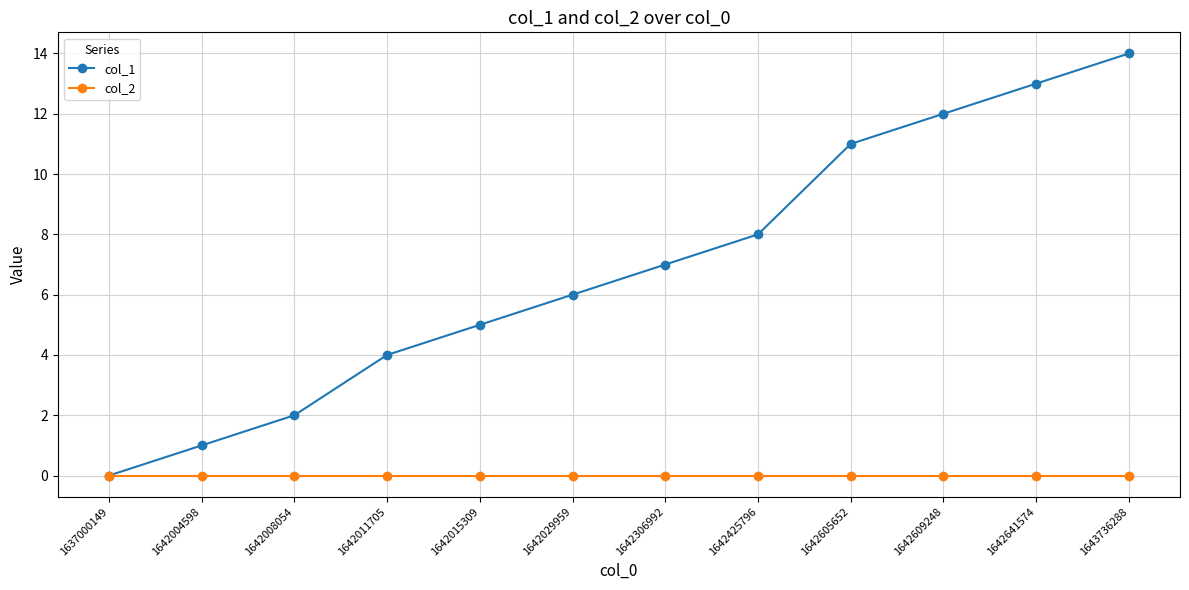

True or false: col_1 has more than 0 points higher than both neighbors.

False